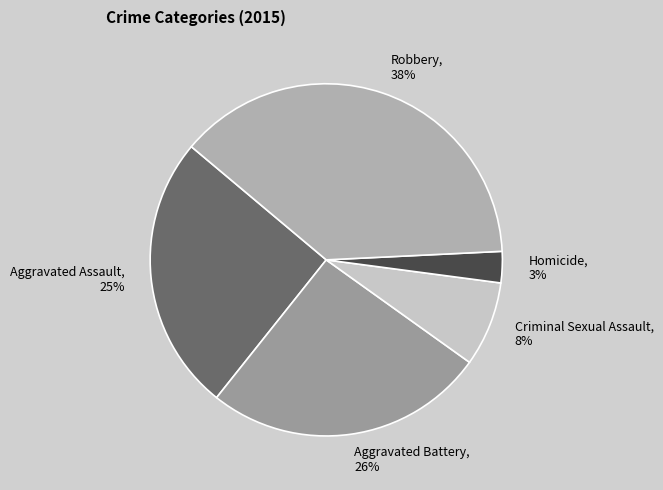

Which has a higher value, Aggravated Battery or Robbery?

Robbery